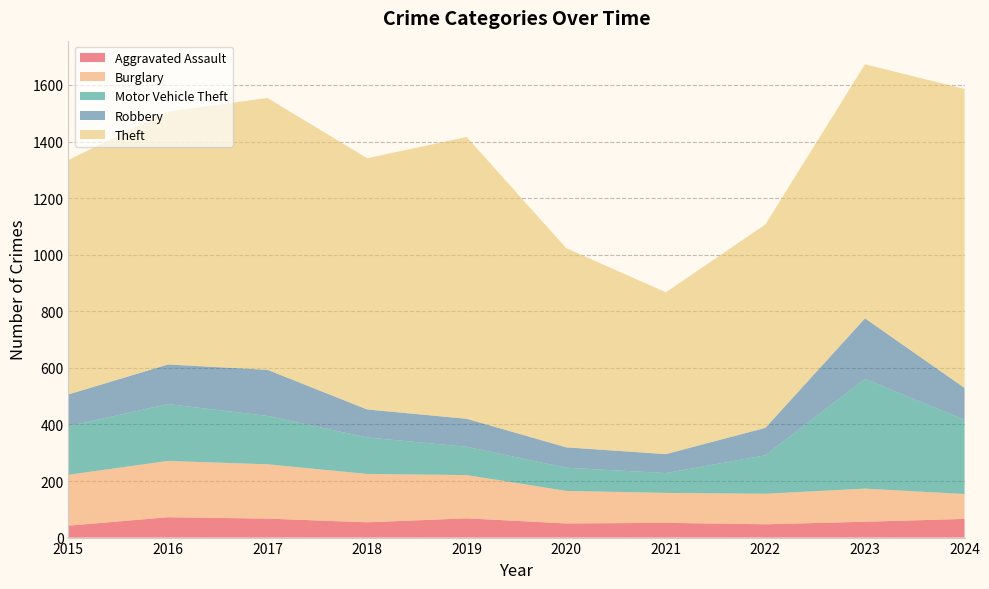

Reading right to left, list all the values displayed in this chart.

Aggravated Assault: 66	56	47	52	50	68	54	67	72	42
Burglary: 88	117	108	106	115	153	171	192	199	180
Motor Vehicle Theft: 262	388	136	70	82	100	129	171	201	172
Robbery: 113	214	97	67	72	99	99	163	140	112
Theft: 1057	898	719	572	704	996	888	961	894	829